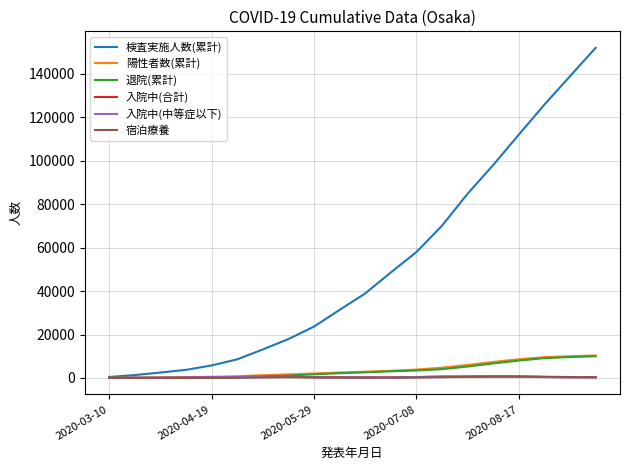

Which series has the widest spread of values?

検査実施人数(累計)